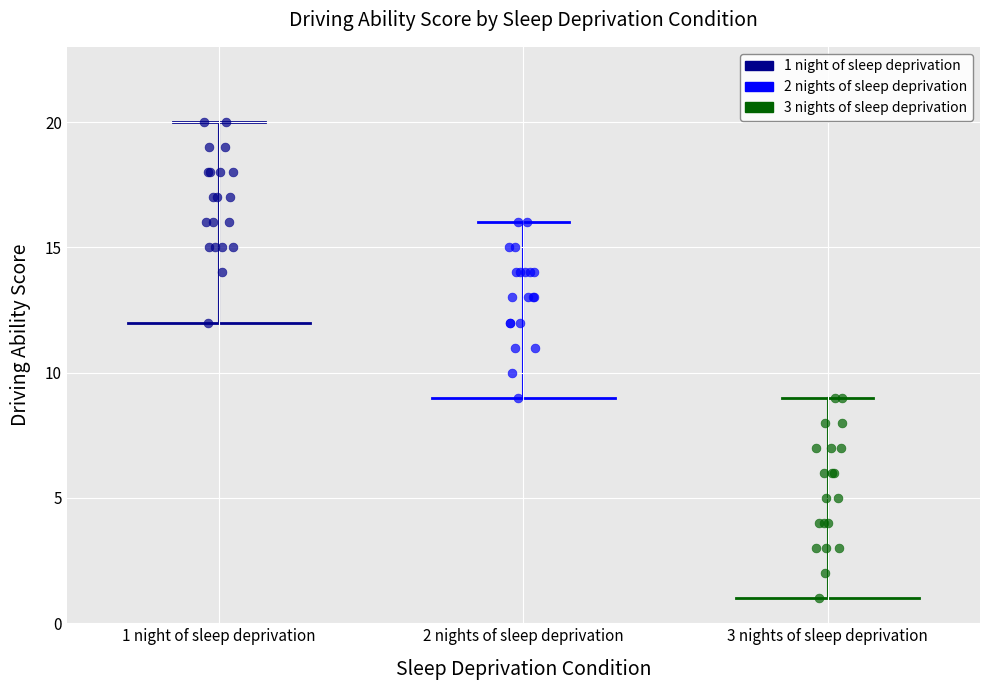

Which series reaches the maximum Y coordinate?

1 night of sleep deprivation